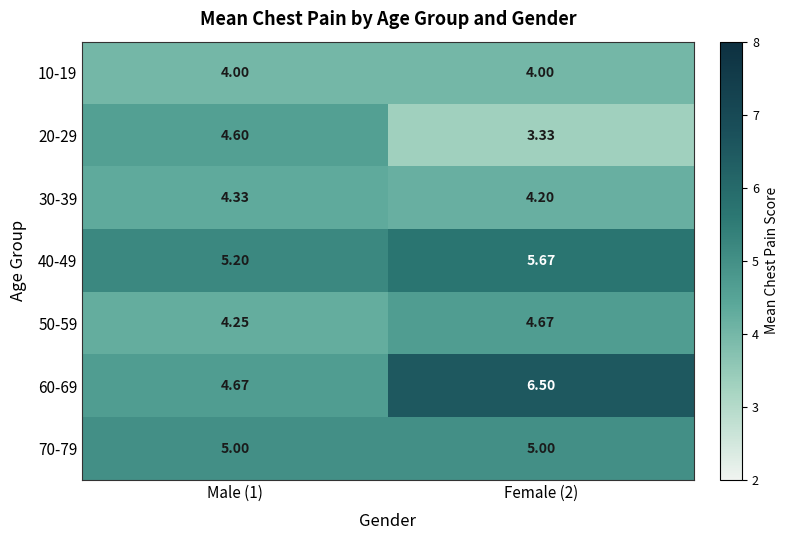

Between Male (1) and Female (2), which series saw the biggest shift?

60-69